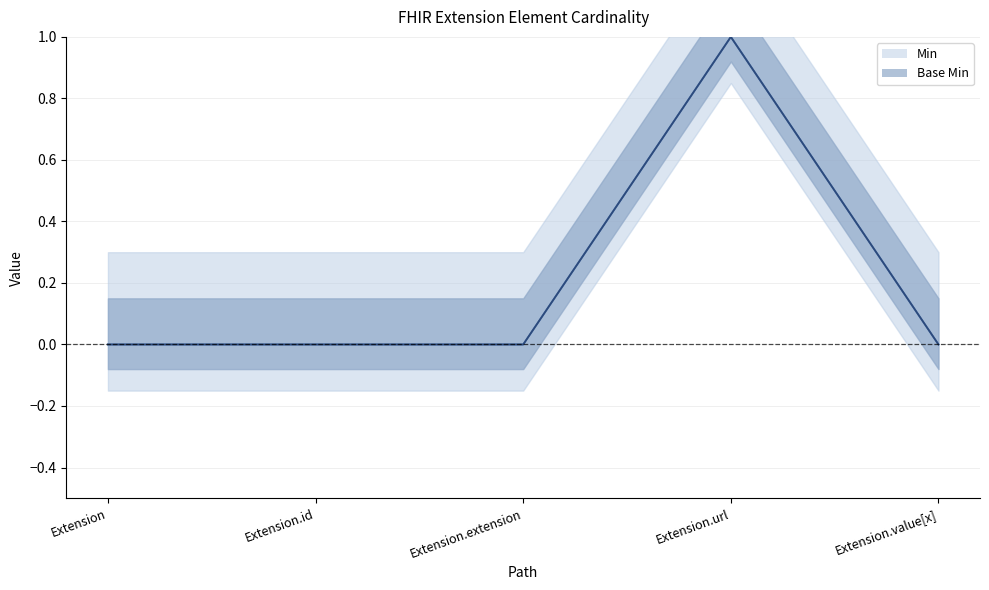

What are all the series names shown in the legend?

Min, Base Min